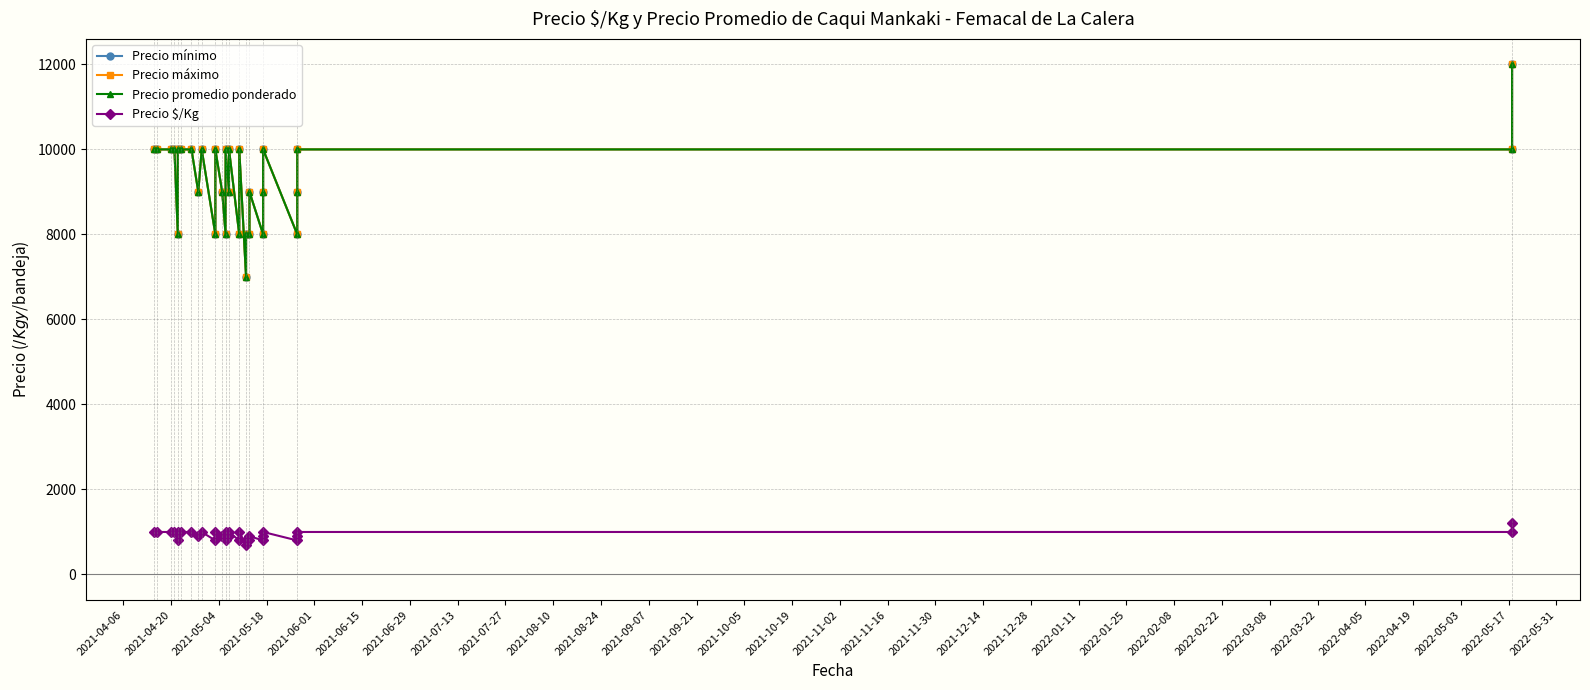

What is the maximum value shown in the chart?

12000